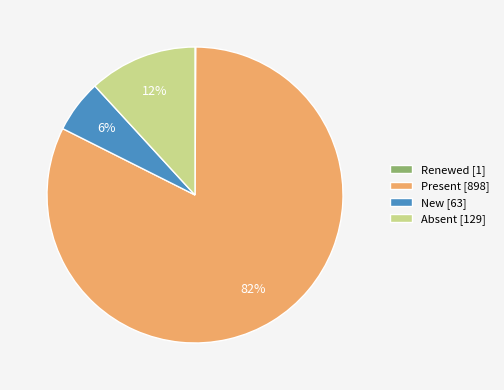

Does Present [898] represent more than half of the total?

Yes